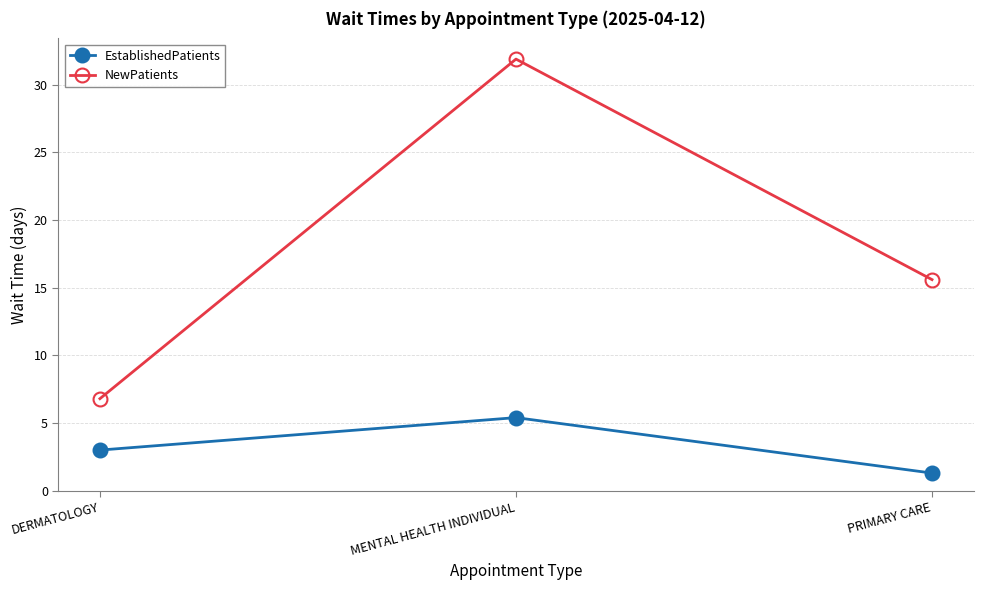

The NewPatients series shows 31.9 at MENTAL HEALTH INDIVIDUAL. True or false?

True